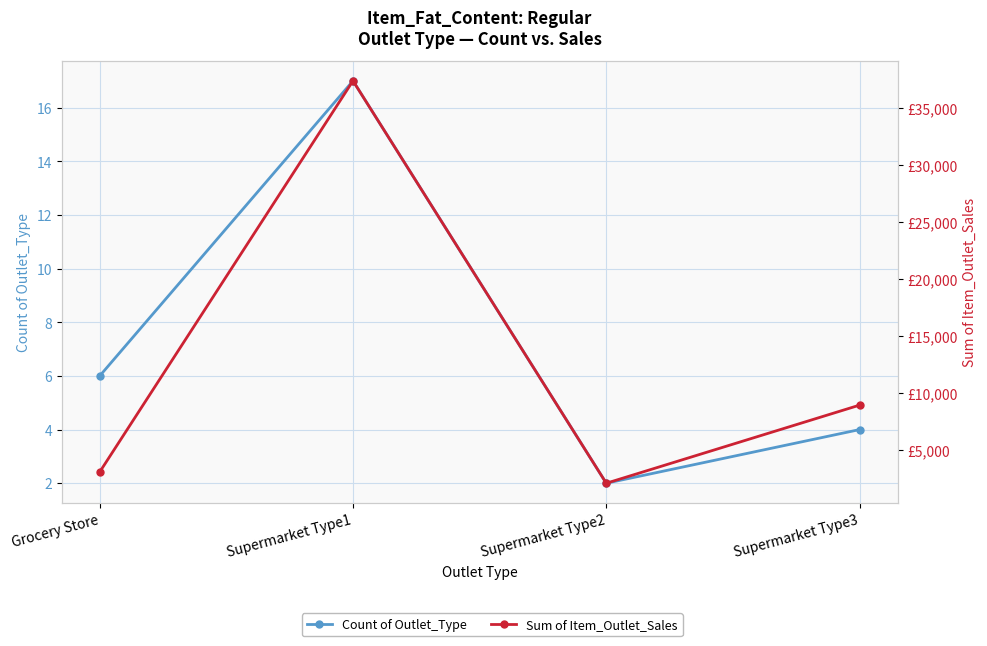

What is the value of the Count of Outlet_Type point at the 2nd from the left?

17.0